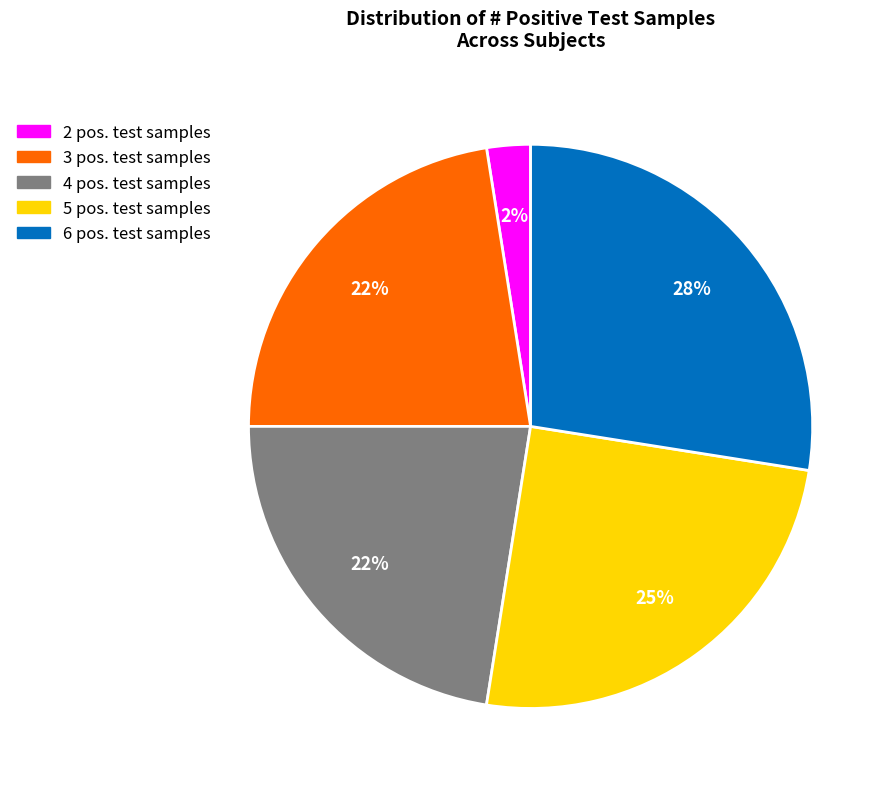

To the nearest percent, what portion does 4 pos. test samples represent?

22%